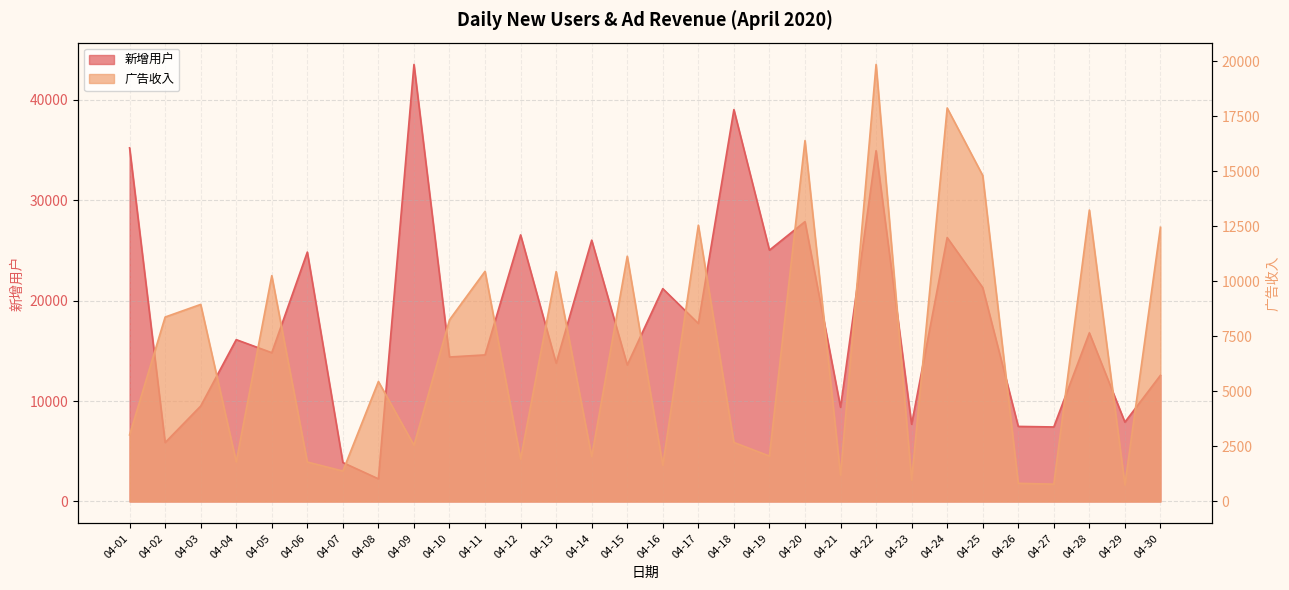

What is the lowest value of the 广告收入 series?

755.6